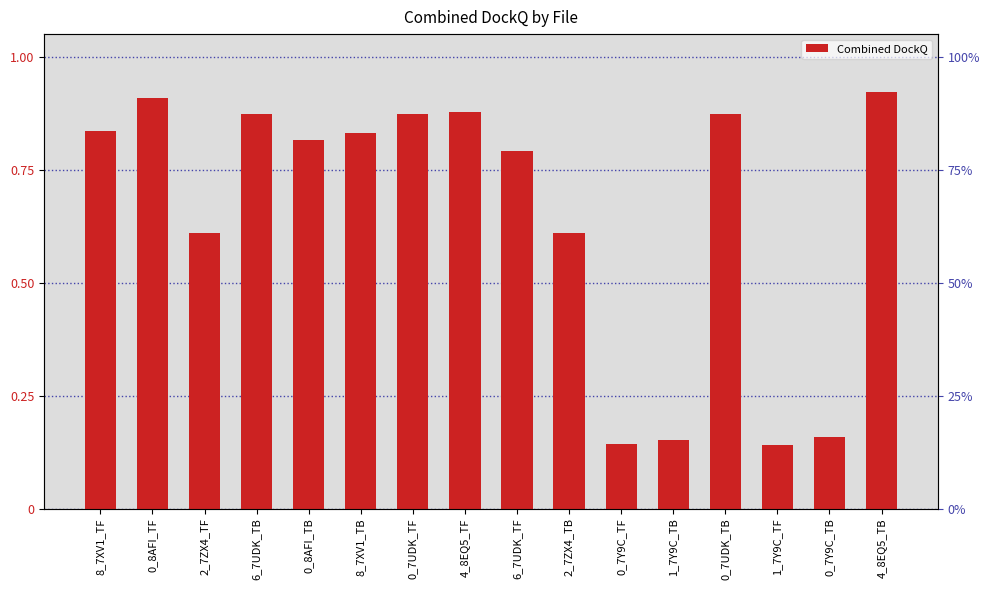

What is the average value?

0.7